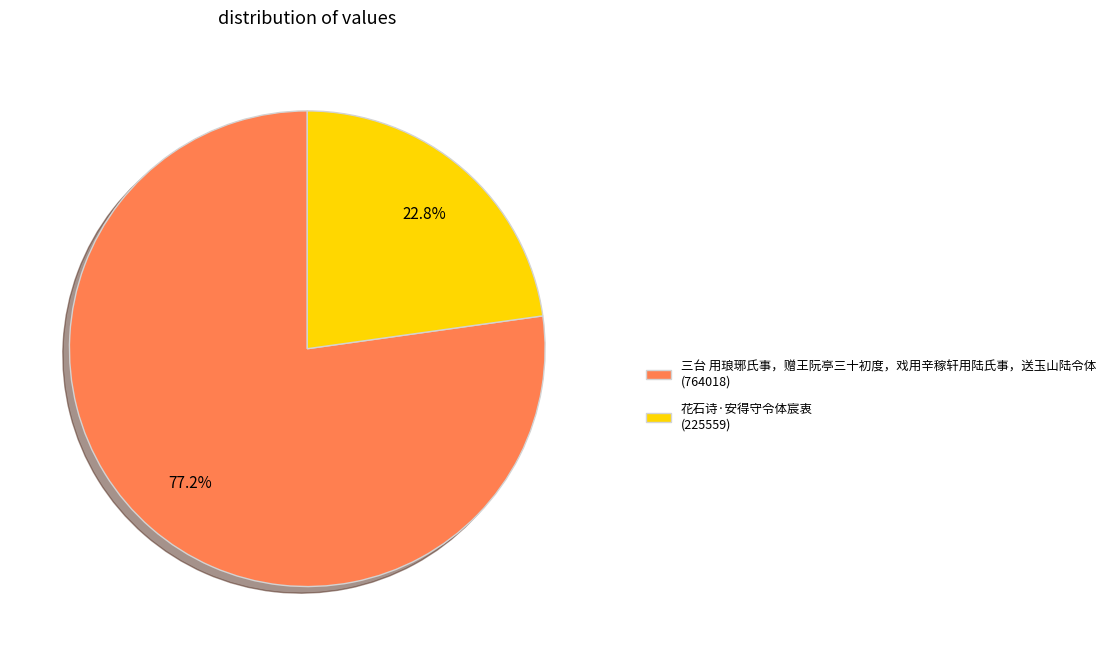

To the nearest percent, what is the combined percentage of 花石诗·安得守令体宸衷 and 三台 用琅琊氏事，赠王阮亭三十初度，戏用辛稼轩用陆氏事，送玉山陆令体?

100%